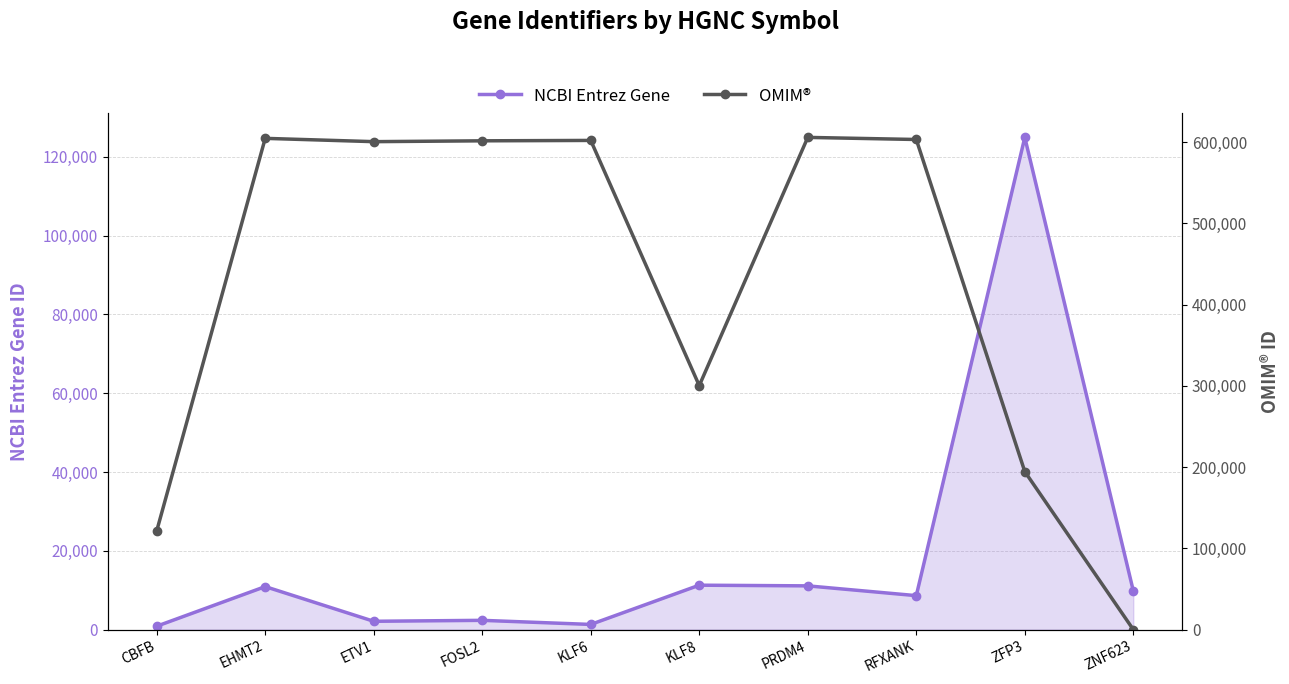

Where do NCBI Entrez Gene and OMIM® first cross each other?

ZFP3 and ZNF623